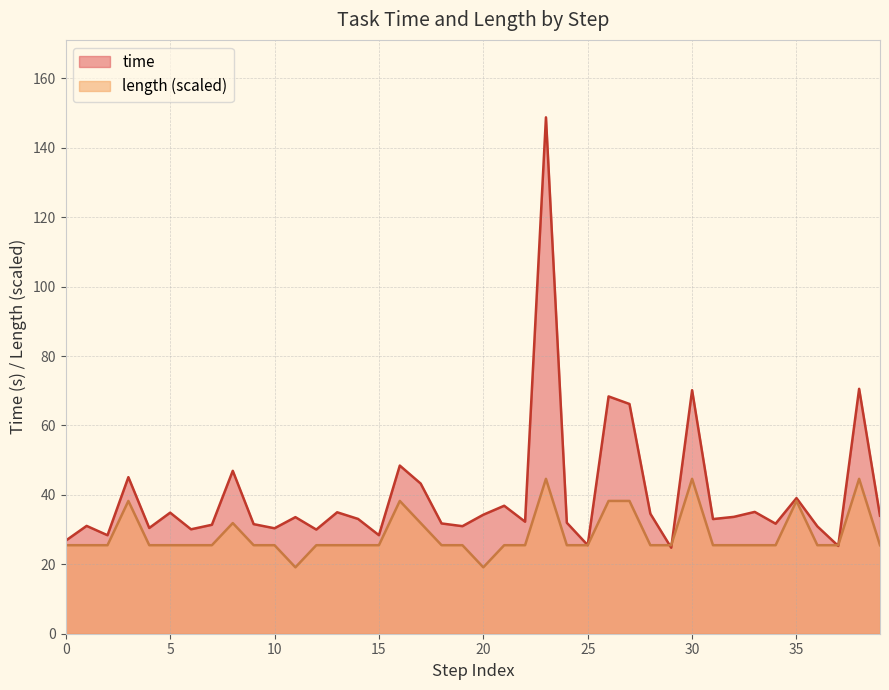

What is the minimum value shown in the chart?

19.1